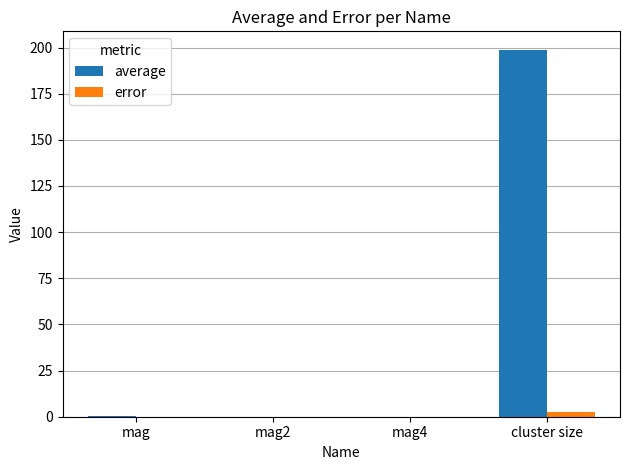

Does the chart contain stacked bars?

No